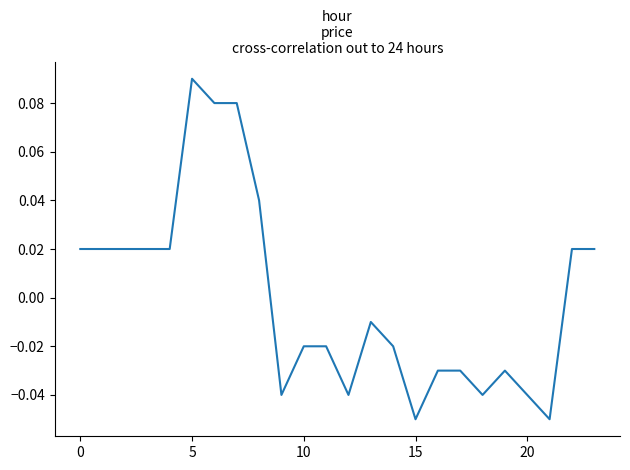

What is the difference between the second highest and second lowest values?

0.1